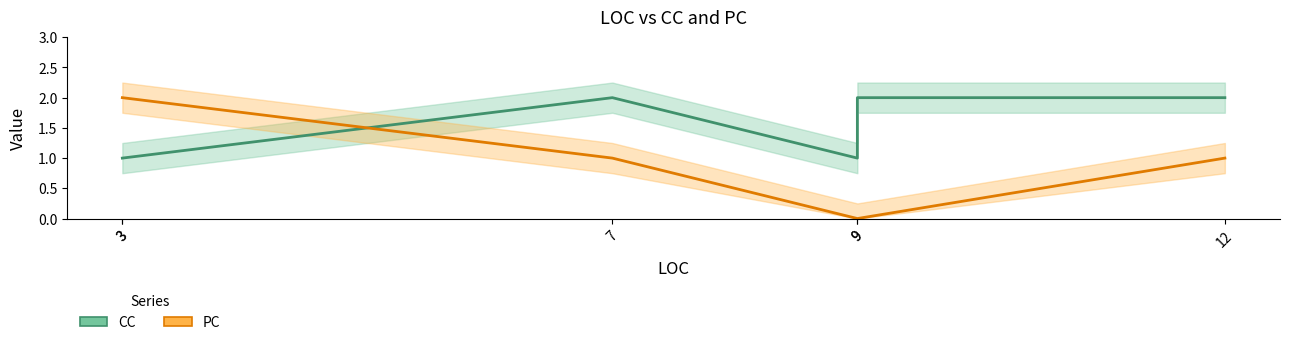

Which series has the widest spread of values?

PC